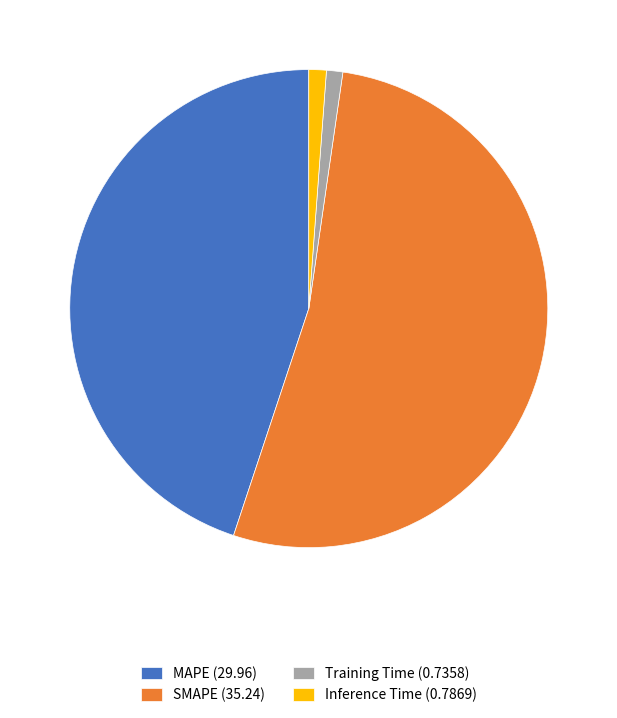

Combined, do Inference Time (0.7869) and Training Time (0.7358) account for over 50%?

No